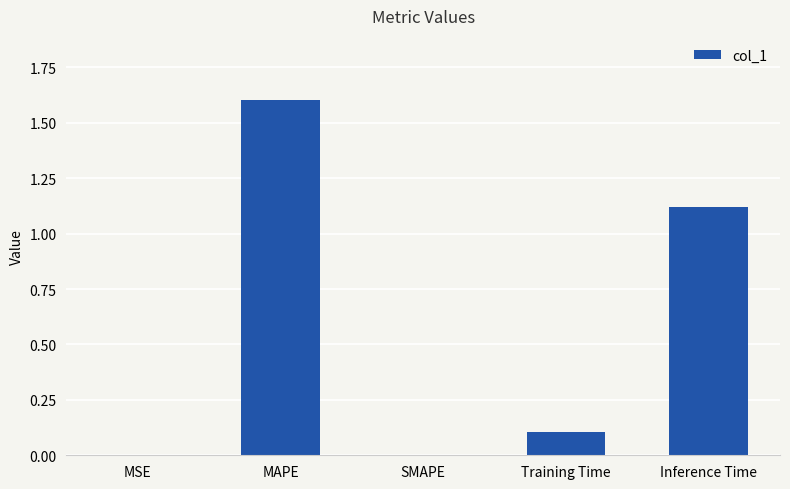

Are the bars horizontal?

No